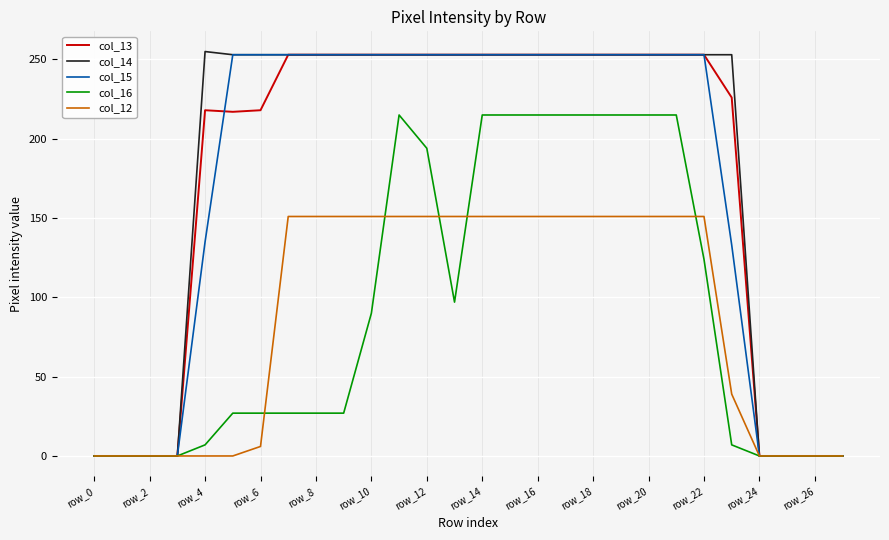

What is the maximum value shown in the chart?

255